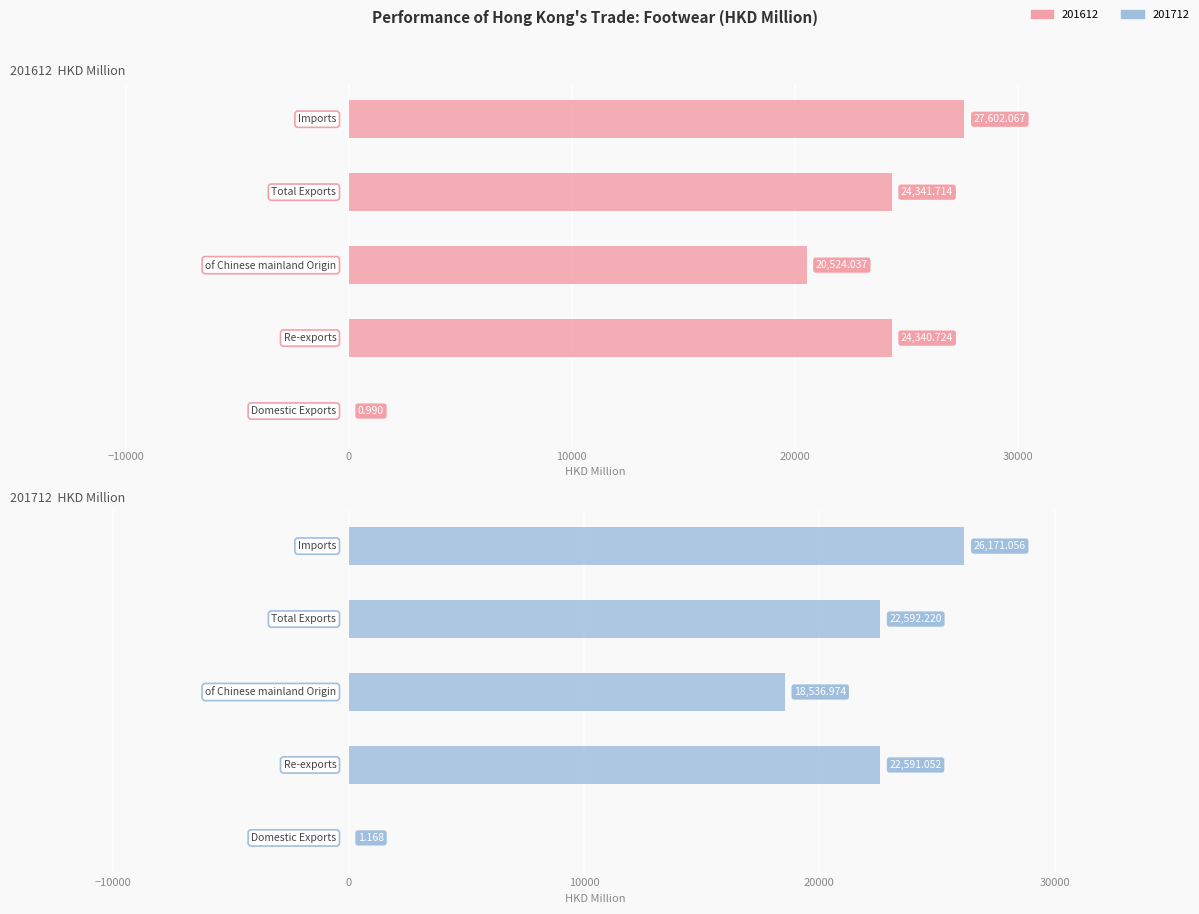

List the series in order of their overall mean, highest first.

201612  HKD Million, 201712  HKD Million